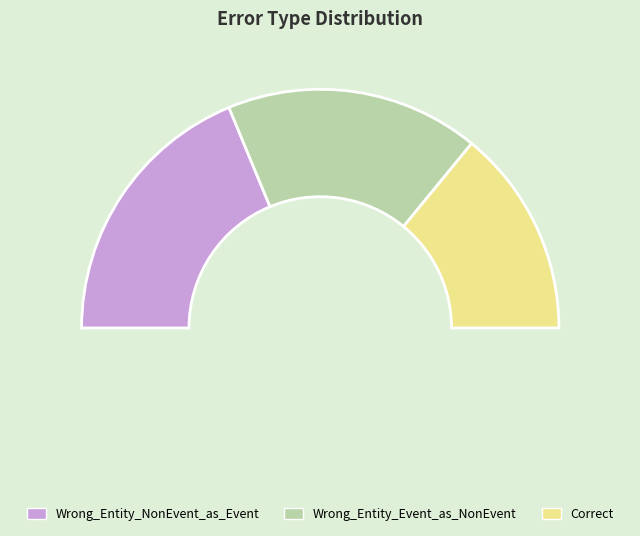

What is the smallest slice in the pie chart?

Correct